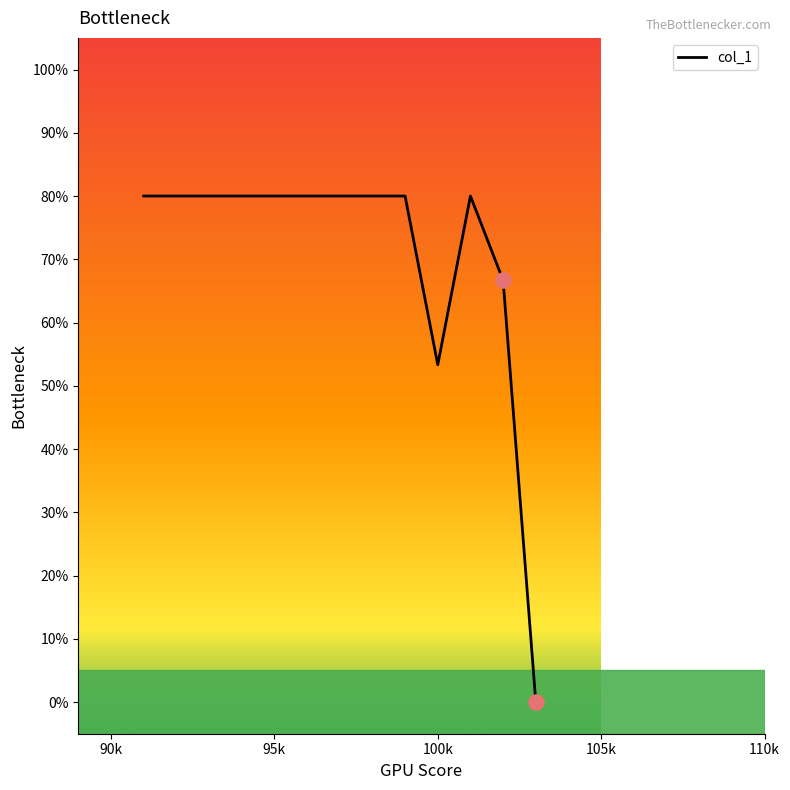

Which has a higher value, 9 or 90k?

90k